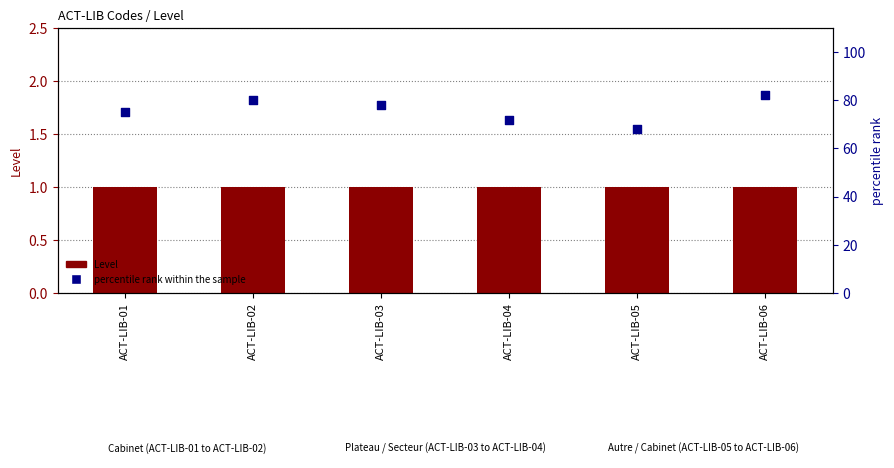

At how many categories does at least one series exceed 81?

1